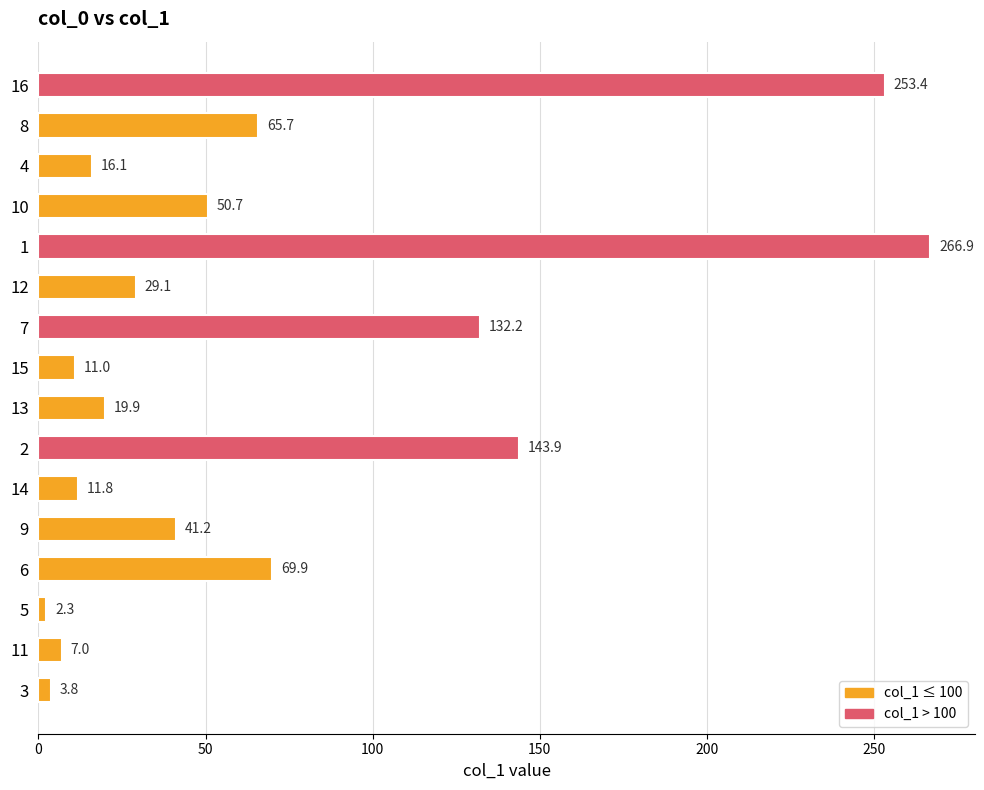

Reading bottom to top, list all the values displayed in this chart.

3.8	7.0	2.3	69.9	41.2	11.8	143.9	19.9	11.0	132.2	29.1	266.9	50.7	16.1	65.7	253.4